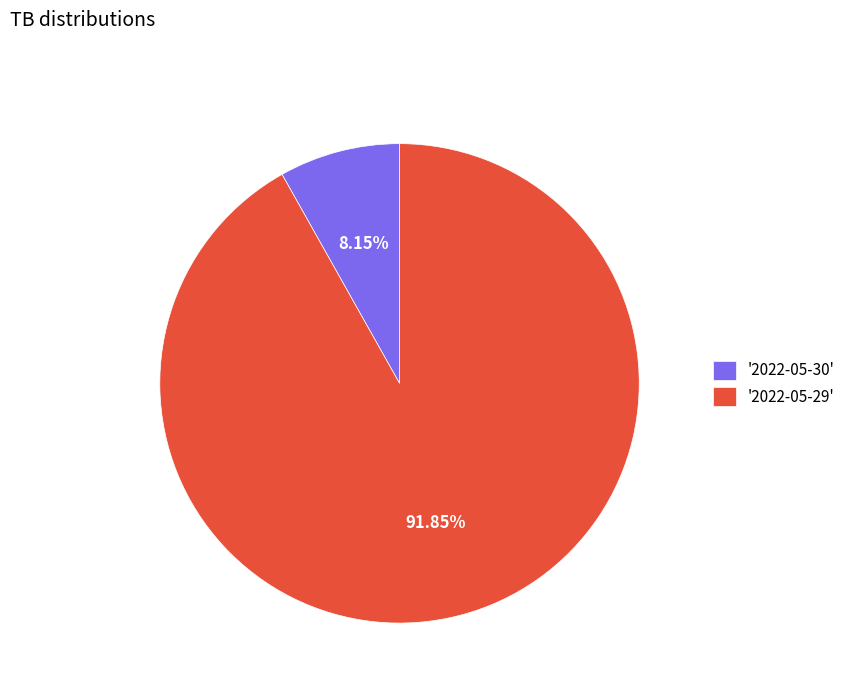

Between '2022-05-29' and '2022-05-30', which is larger?

'2022-05-29'